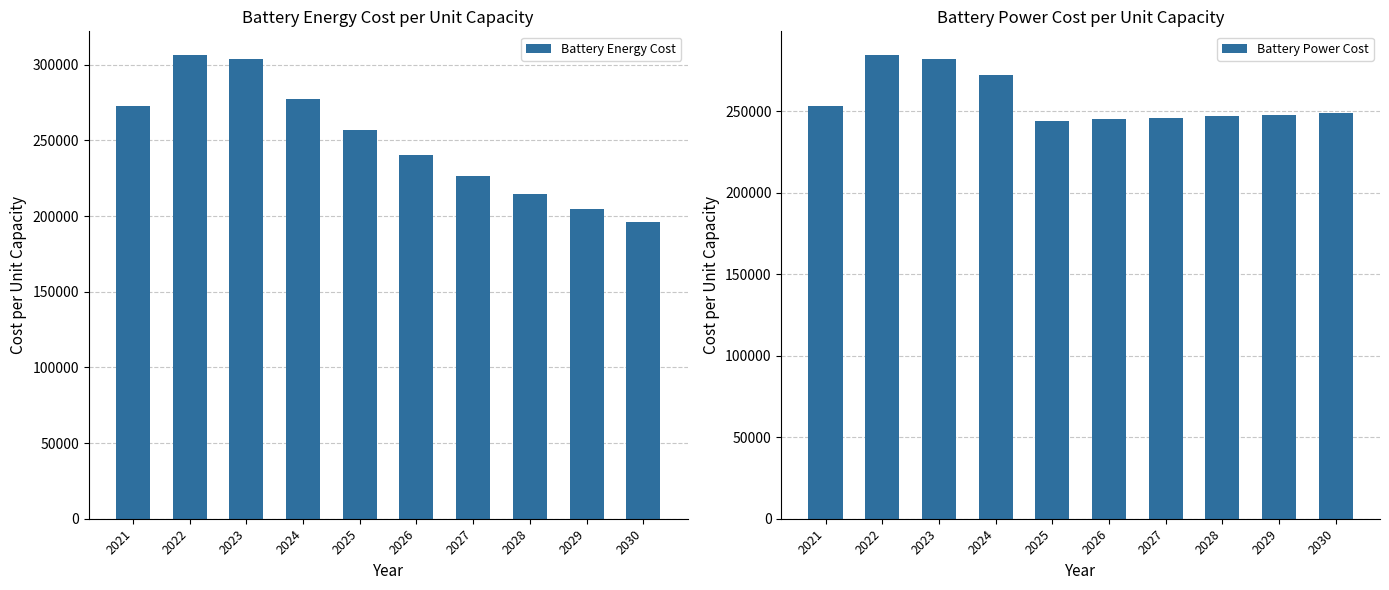

The value of Battery Energy Cost at 2025 is 256728. True or false?

True